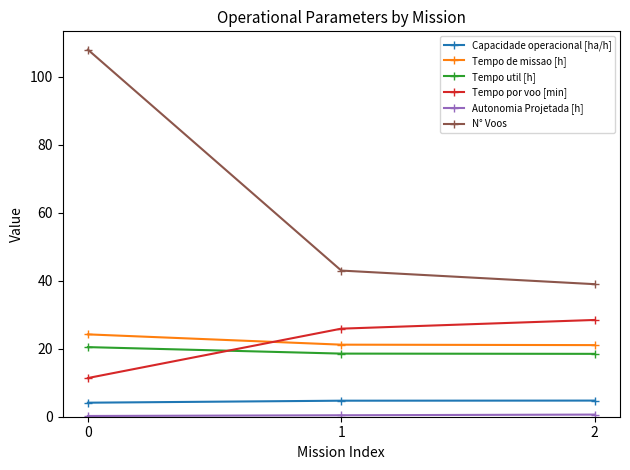

Which series changed the most between 0 and 1?

N° Voos